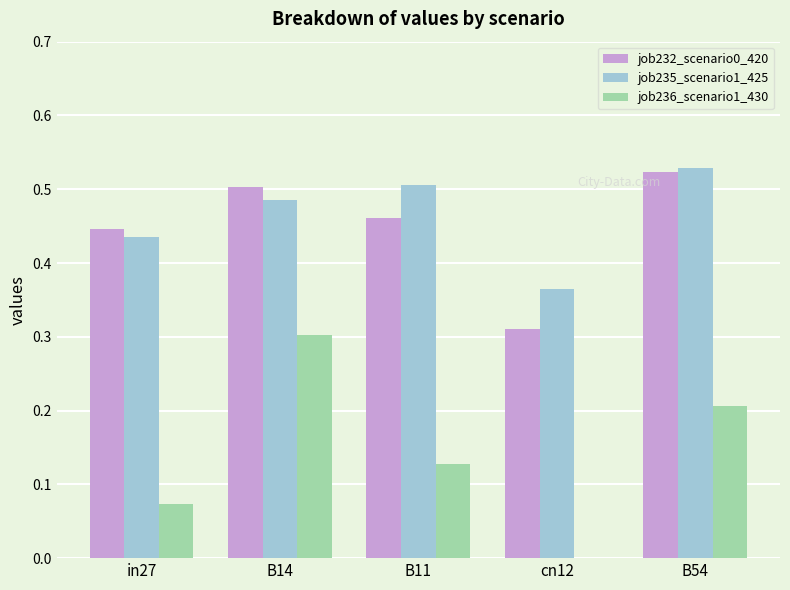

Between cn12 and B54, which series saw the biggest shift?

job232_scenario0_420